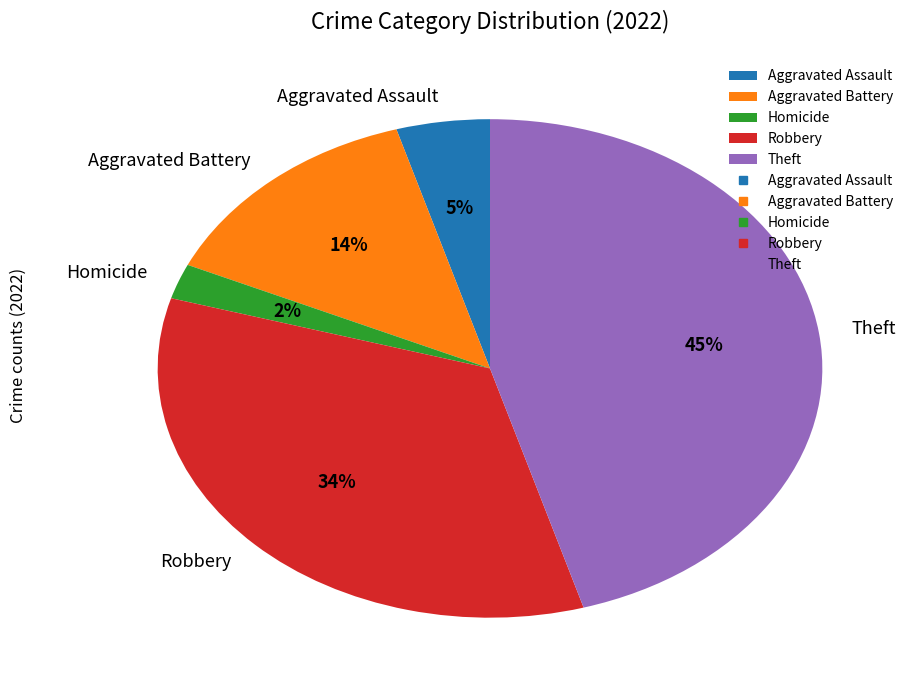

Which slice is the largest?

Theft